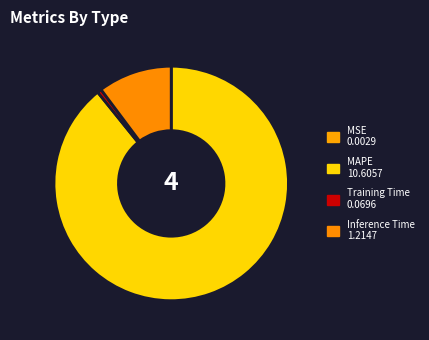

What is the majority slice?

MAPE